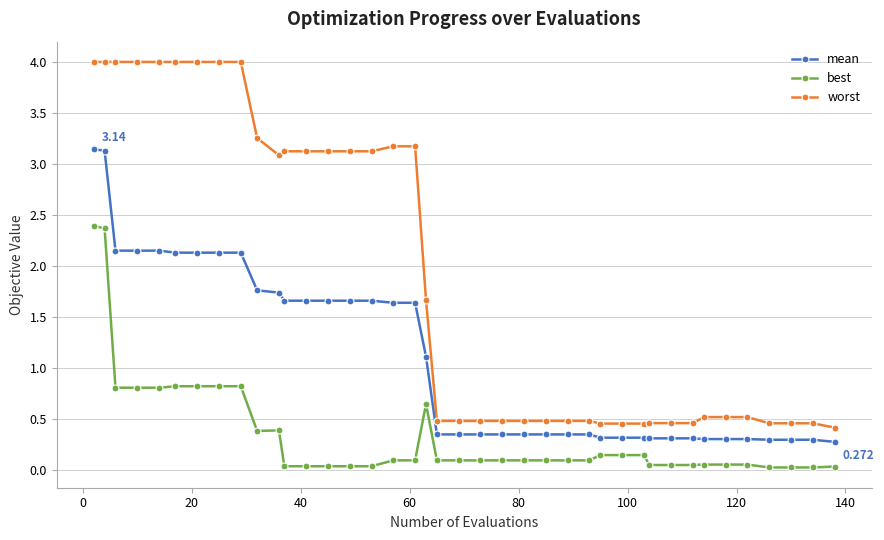

Rank the series by their average value, from lowest to highest.

best, mean, worst